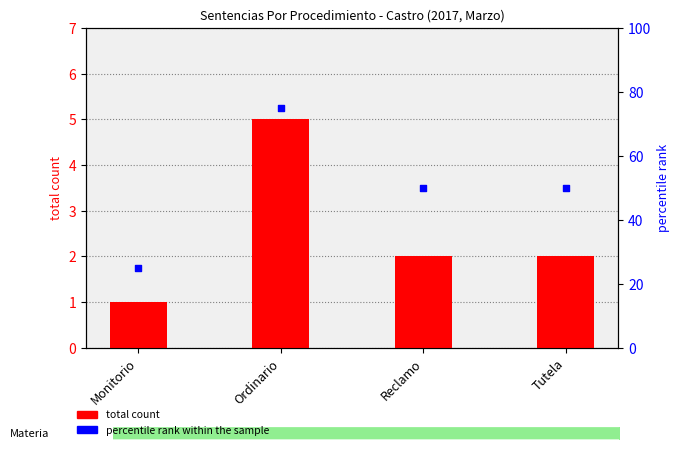

At how many categories does at least one series exceed 41?

3